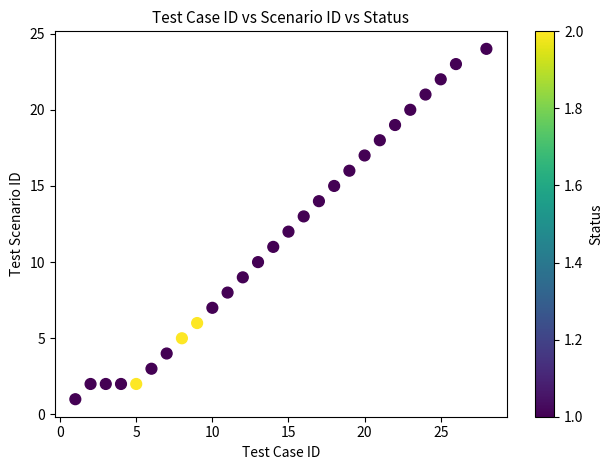

What is the range of Y values (max minus min)?

23